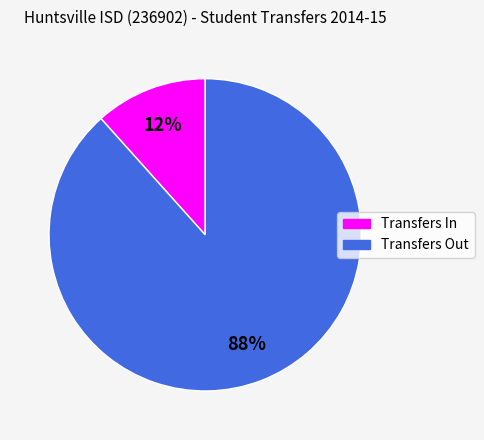

Count the number of slices in the pie.

2